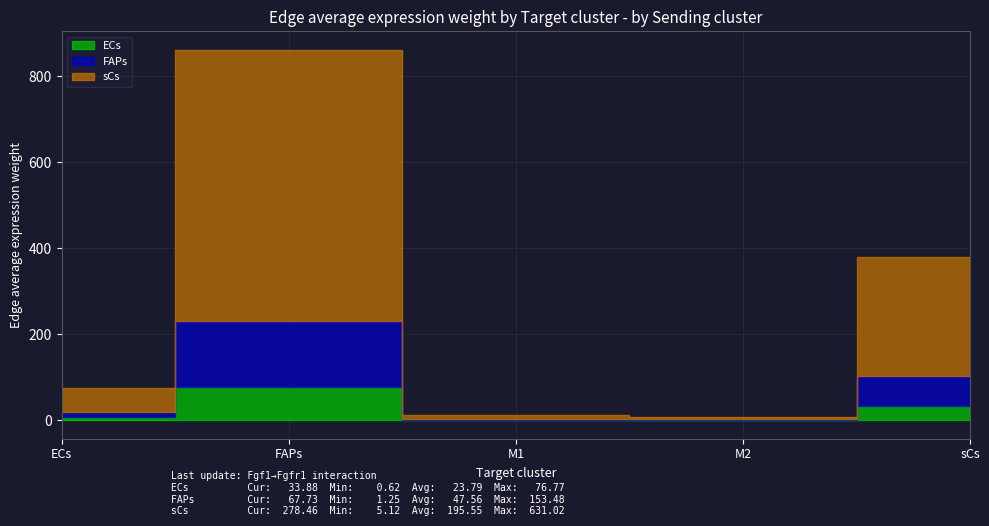

Is it true that ECs equals 0.9 at M2?

False